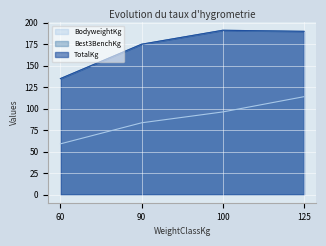

What is the difference between the maximum and second lowest values in the Best3BenchKg series?

16.2